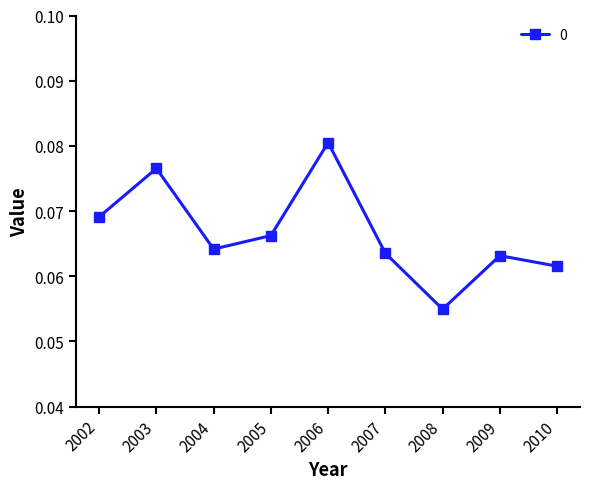

Between 2009 and 2006, which is larger?

2006